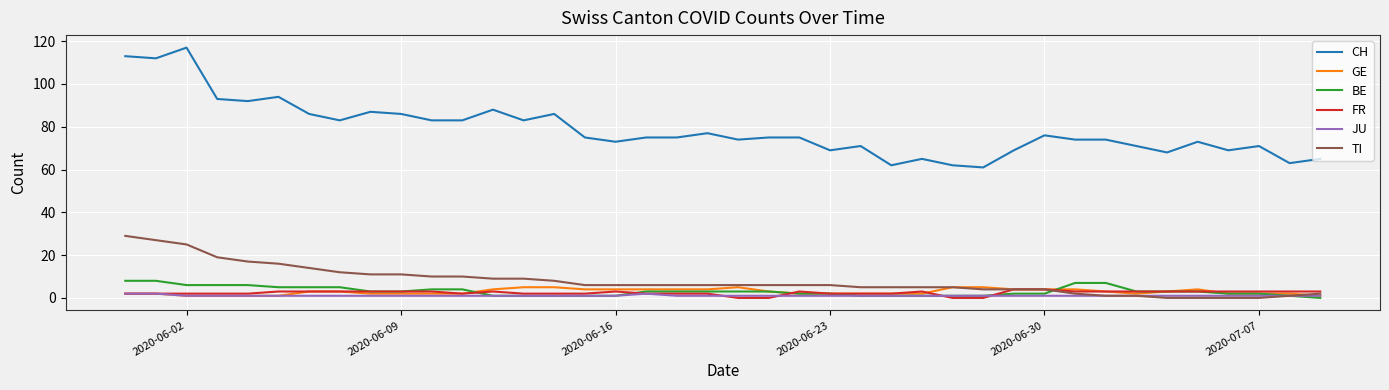

True or false: GE and CH cross at least once.

False